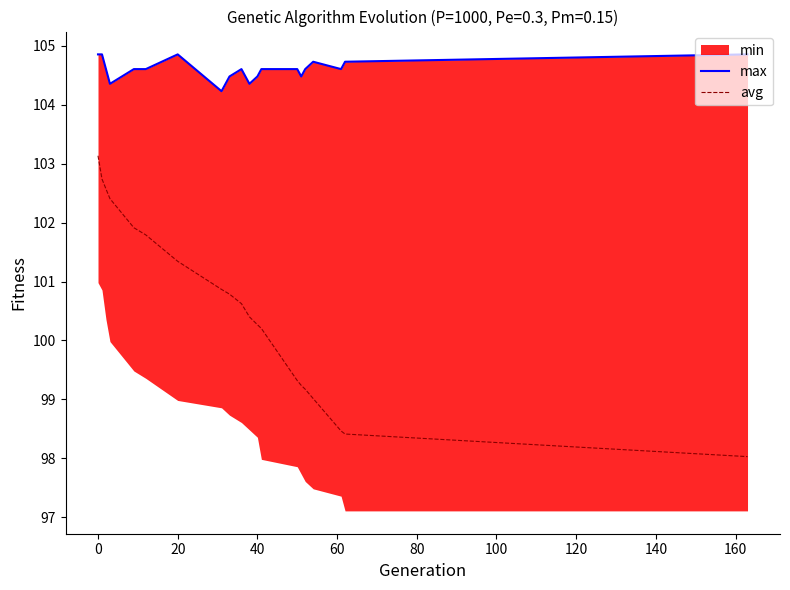

Is the value of avg at 140 greater than the value of max at 100?

No